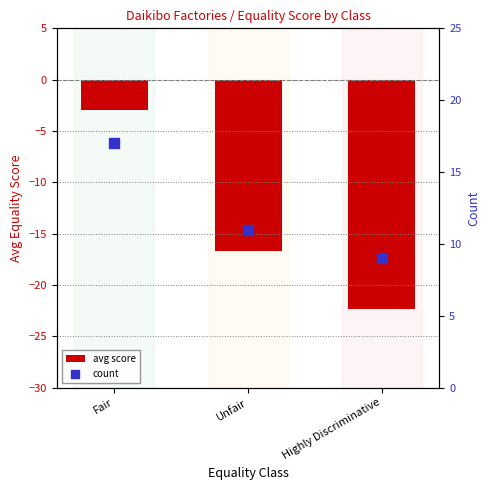

What is the total value across all series at Unfair?

-5.7